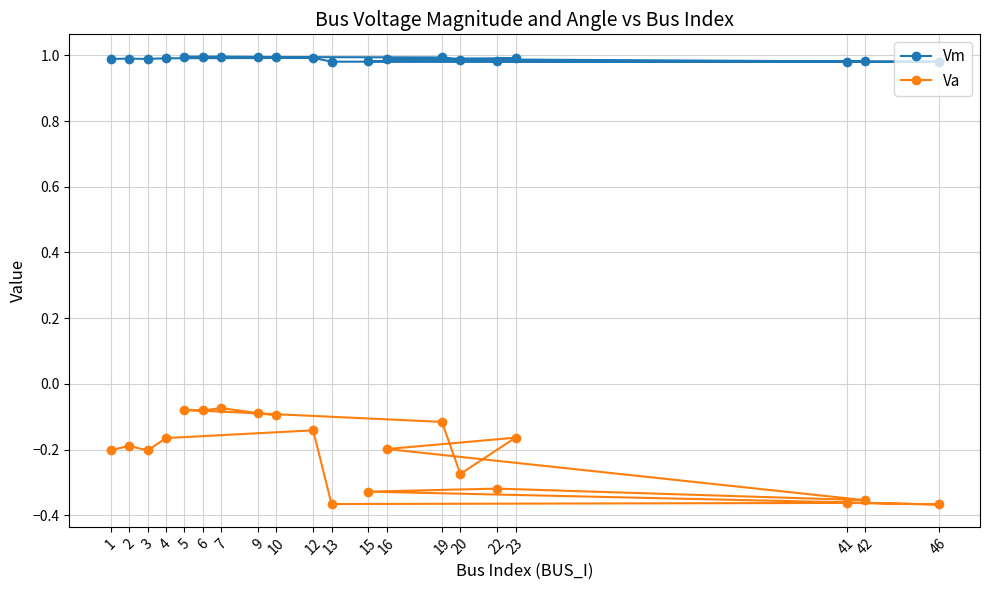

What is the sum of the Va values at 42 and 13?

-0.7